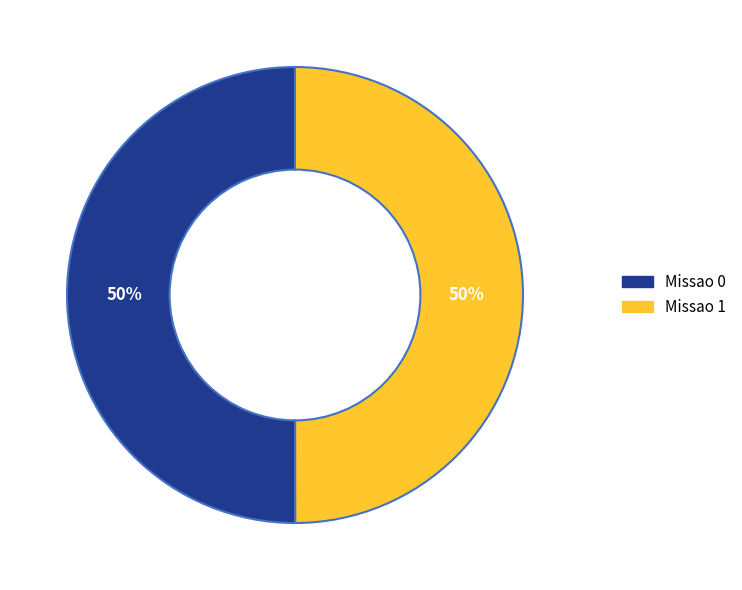

Count the number of slices in the pie.

2